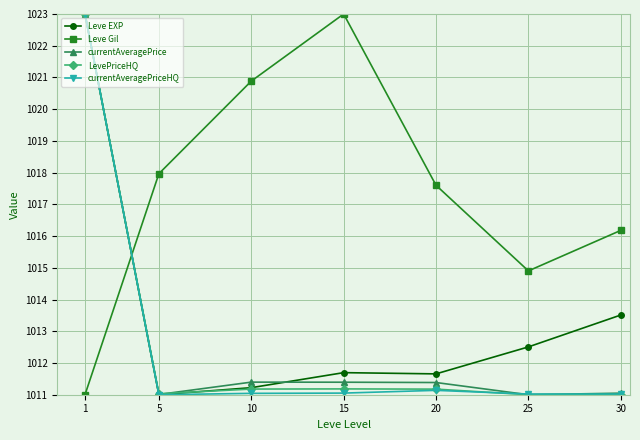

Which series changed the most between 1 and 25?

currentAveragePrice